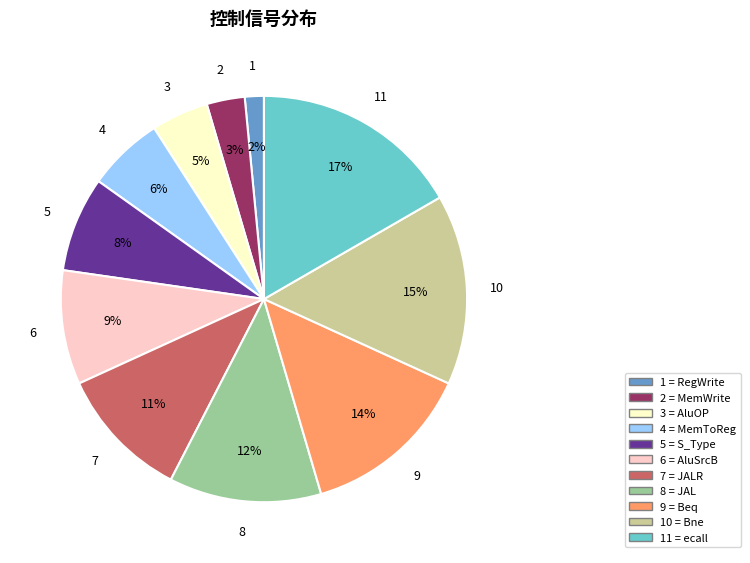

Between 9 = Beq and 1 = RegWrite, which is larger?

9 = Beq